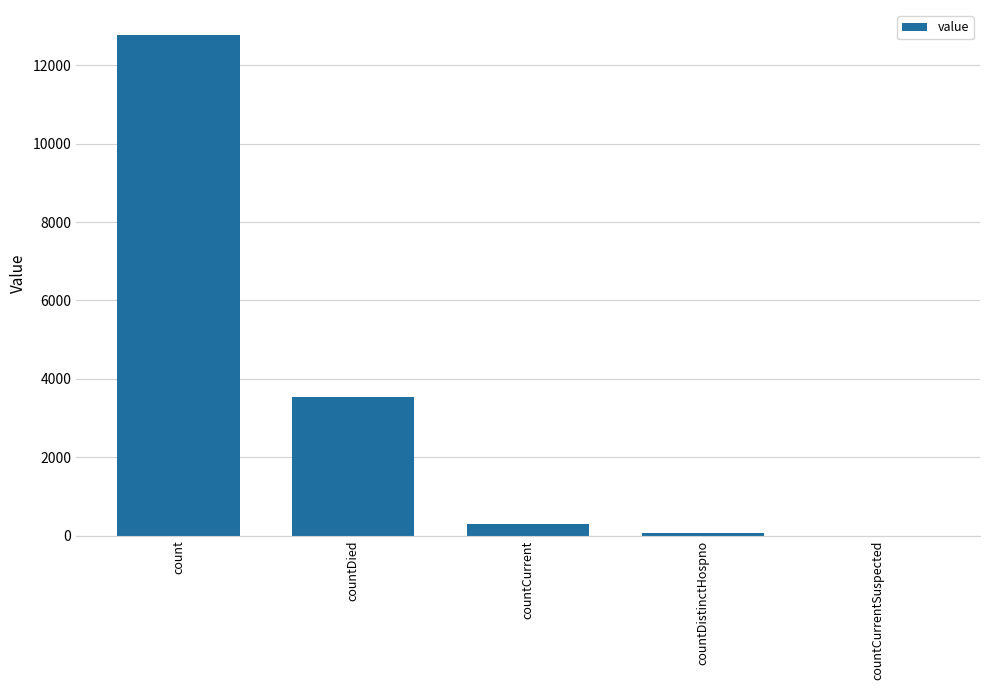

How many distinct data groups are displayed?

1